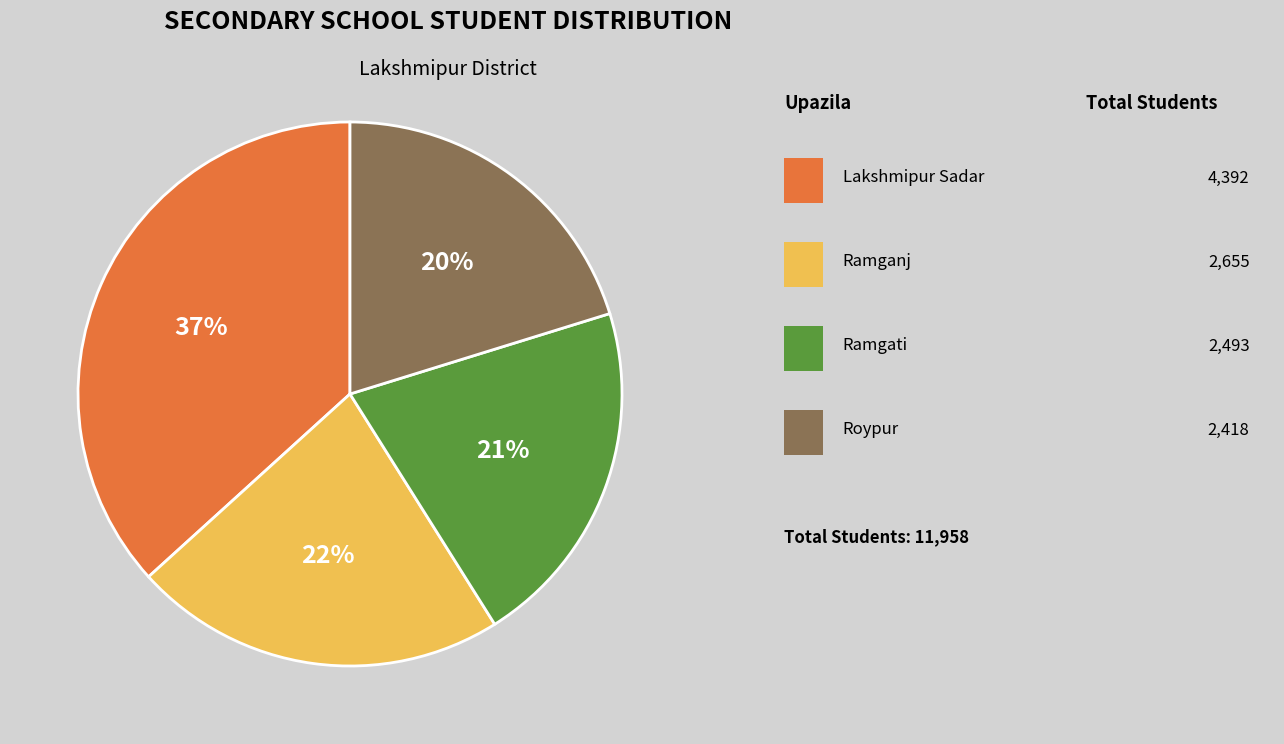

How many slices are in this pie chart?

4